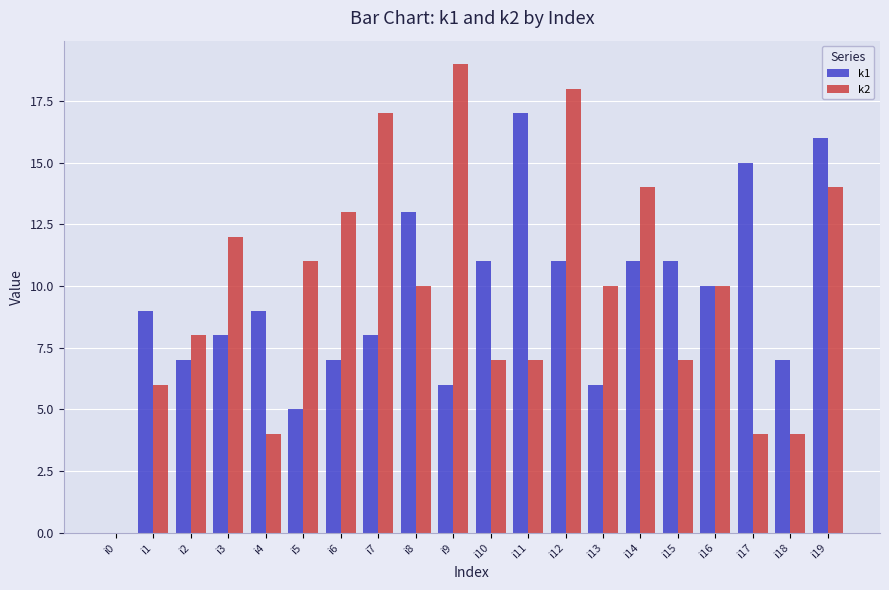

Reading left to right, list all the values displayed in this chart.

k1: 0	9	7	8	9	5	7	8	13	6	11	17	11	6	11	11	10	15	7	16
k2: 0	6	8	12	4	11	13	17	10	19	7	7	18	10	14	7	10	4	4	14